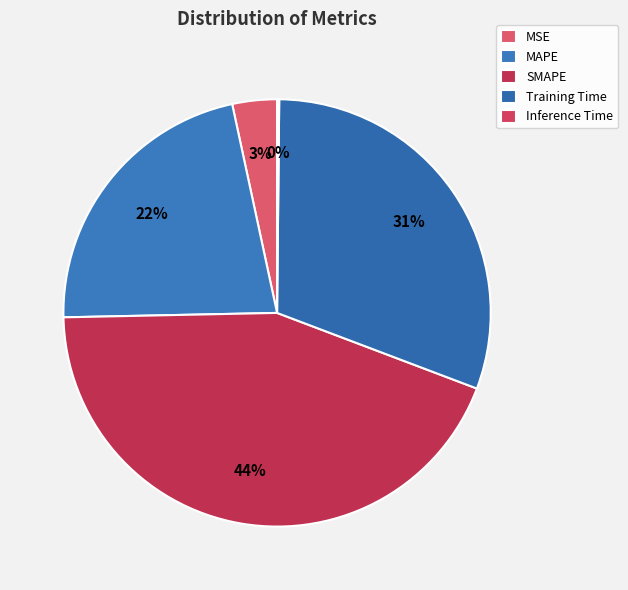

What is the smallest slice in the pie chart?

Inference Time